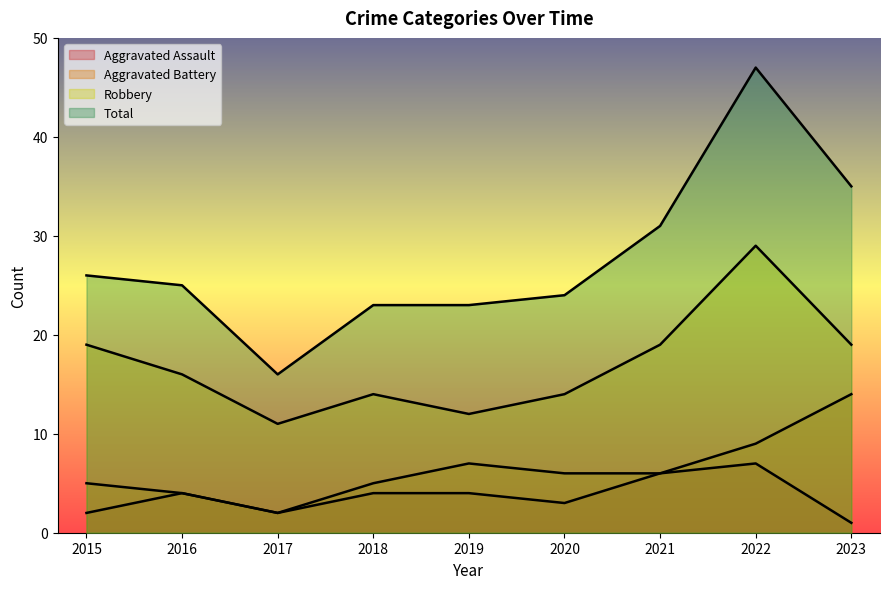

What is the difference between the Aggravated Assault values at 2022 and 2021?

1